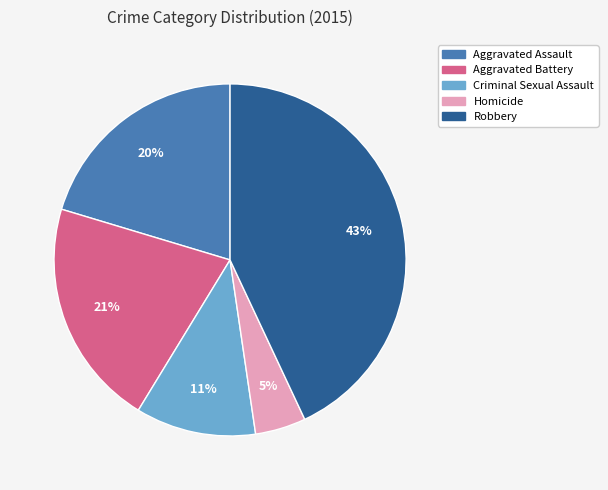

The Aggravated Battery slice represents 21% of the pie. True or false?

True